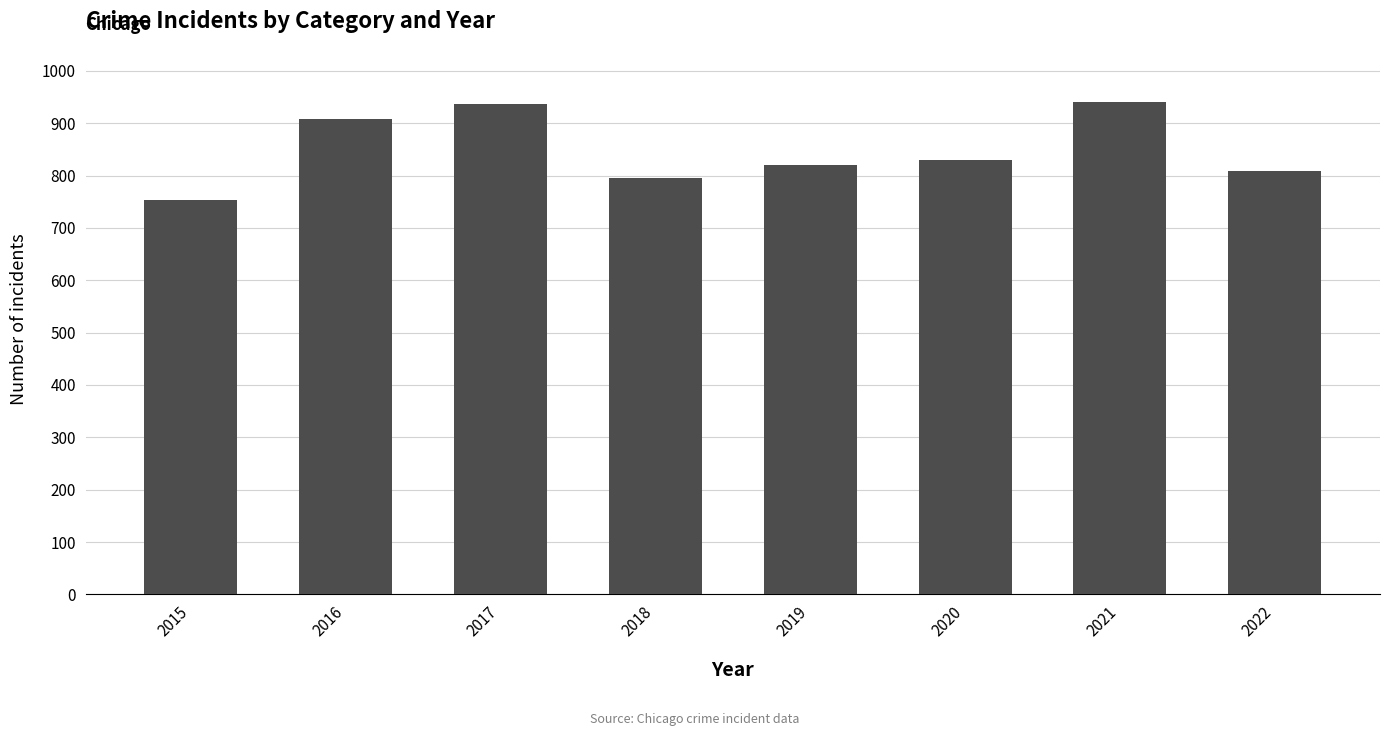

Which label corresponds to the smallest value in the chart?

2015